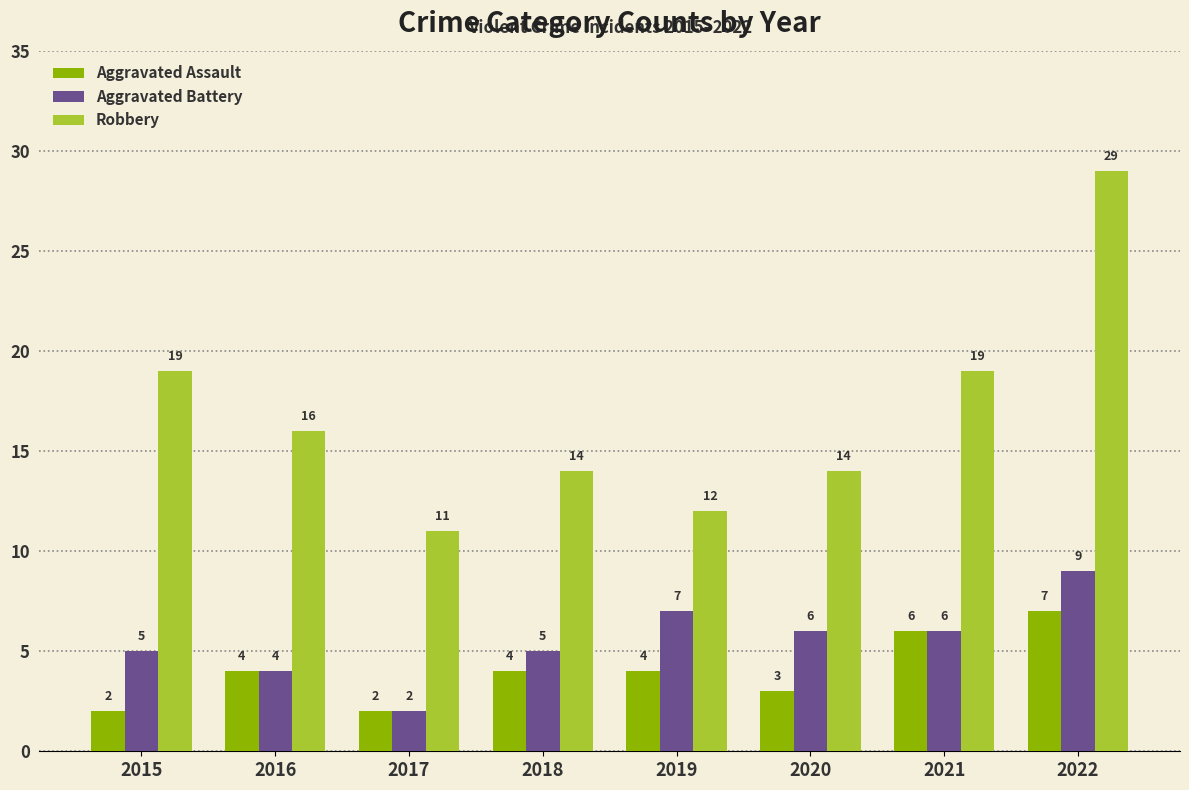

Count the Aggravated Battery values in the range 5 to 7.

5